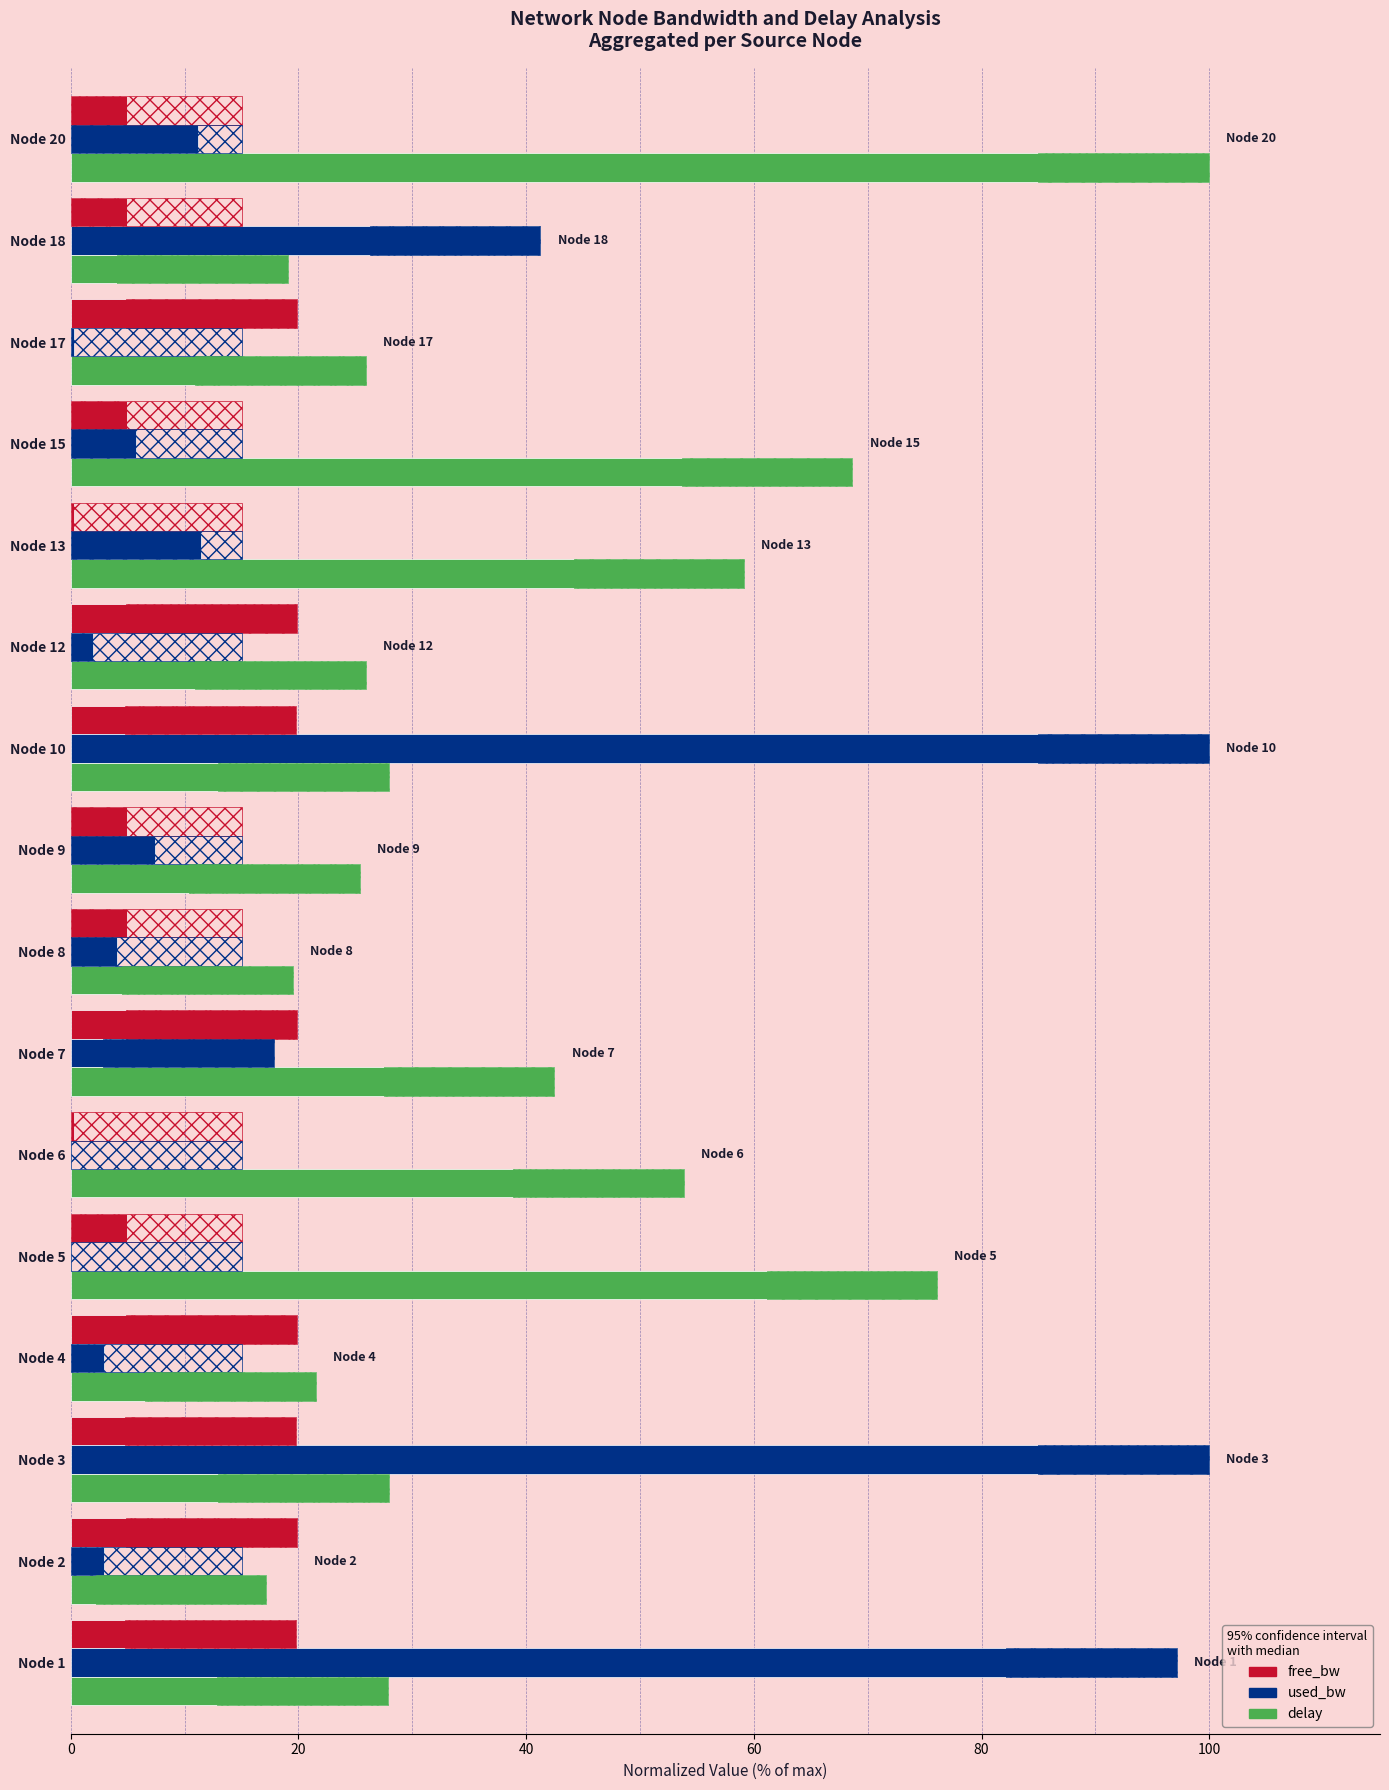

What is the average value of the delay series?

39.9